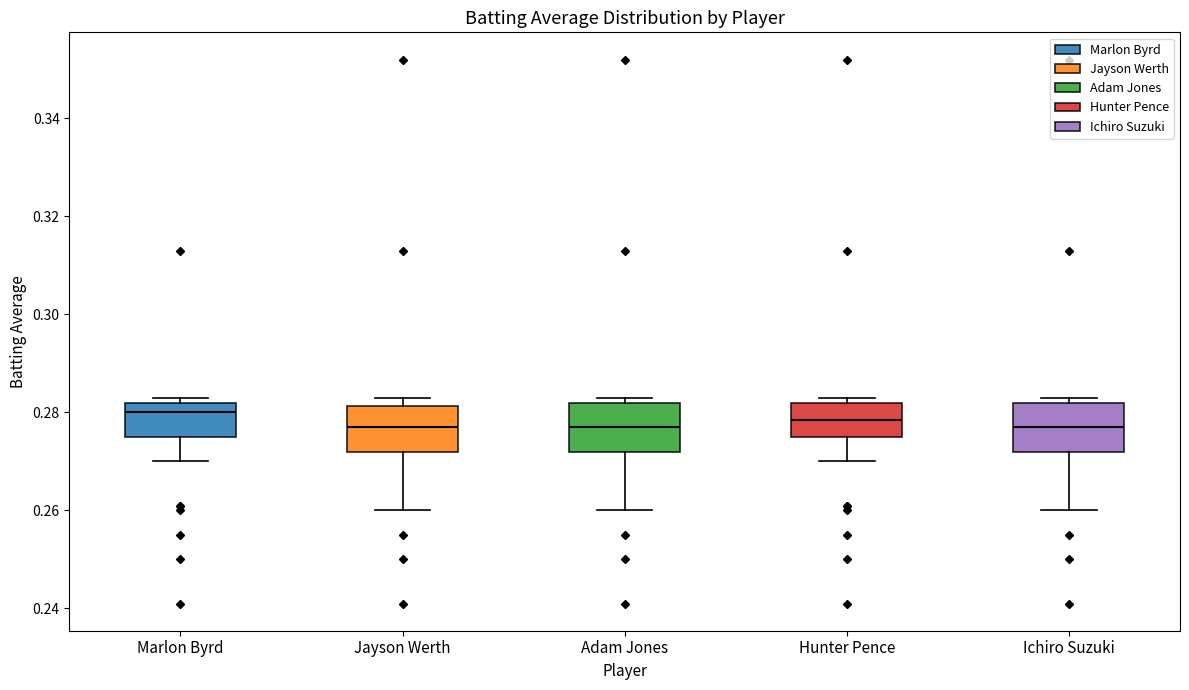

Where is the upper edge of the box for Hunter Pence on the y-axis? The values are not printed on the chart, so give them approximately, as read against the axis.

0.282